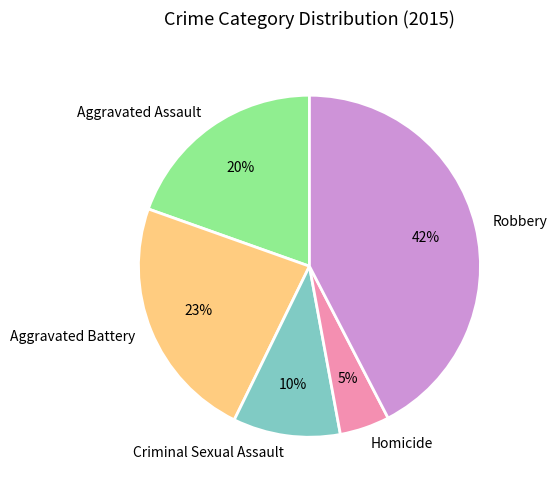

Does Criminal Sexual Assault represent more than half of the total?

No